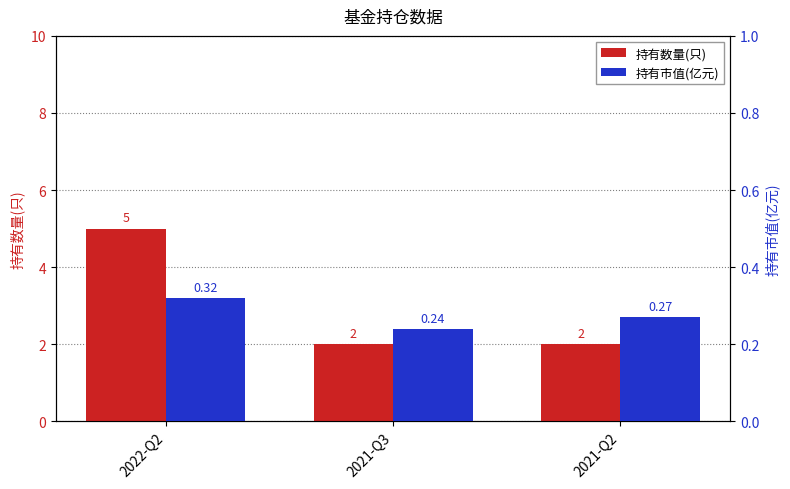

Which series has the largest range (max minus min)?

持有数量(只)